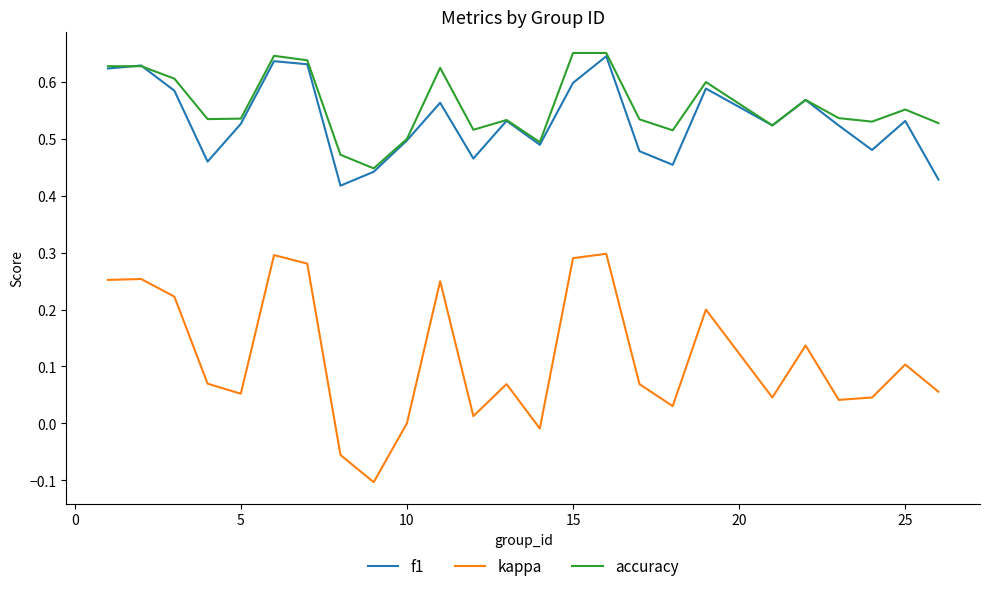

What is the sum of all kappa values?

2.9